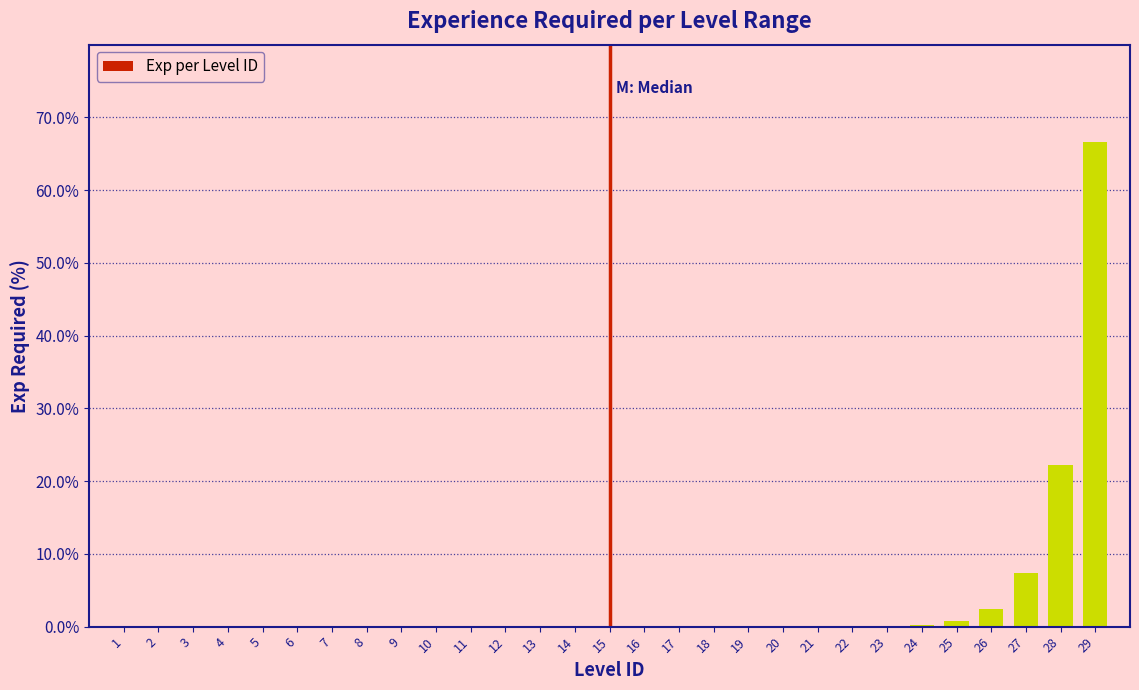

What is the sum of all values?

100.0